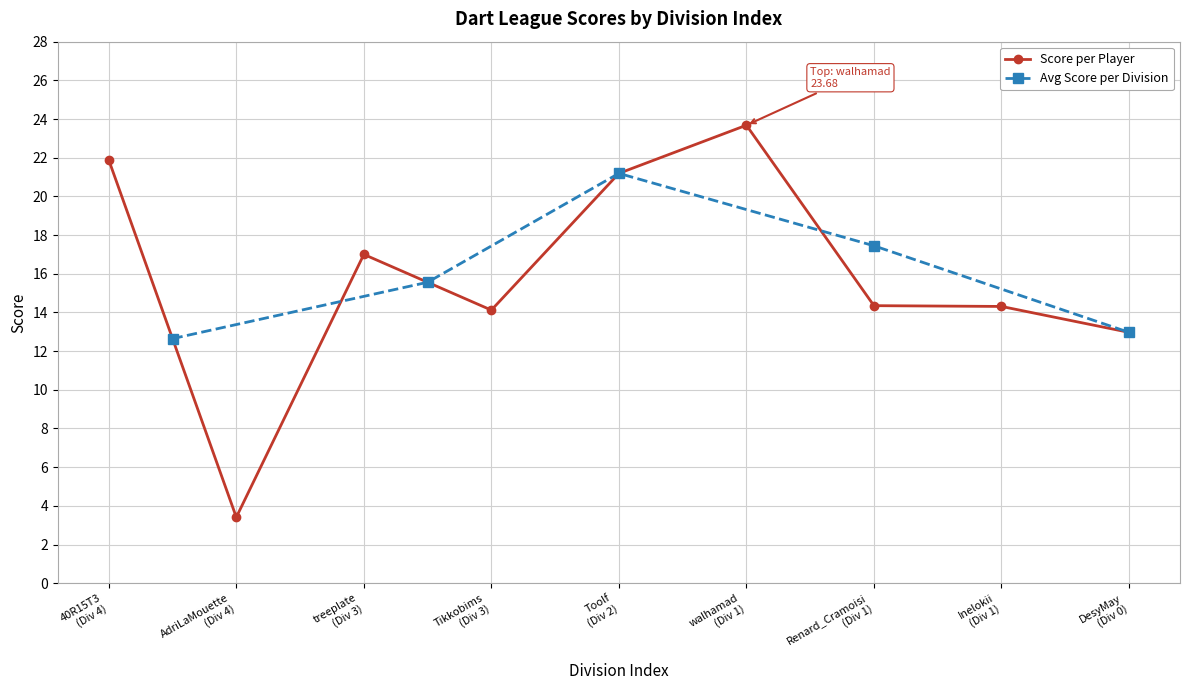

What is the highest value of the Score per Player series?

23.7